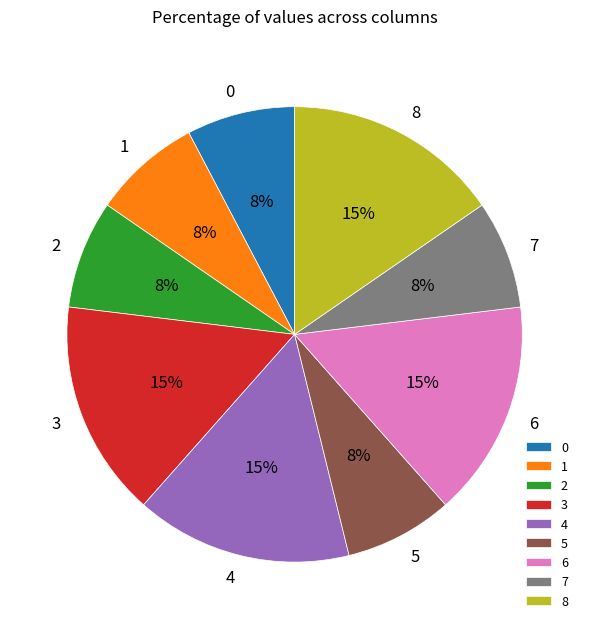

Approximately how many times larger is the value at 7 compared to 8?

0.5